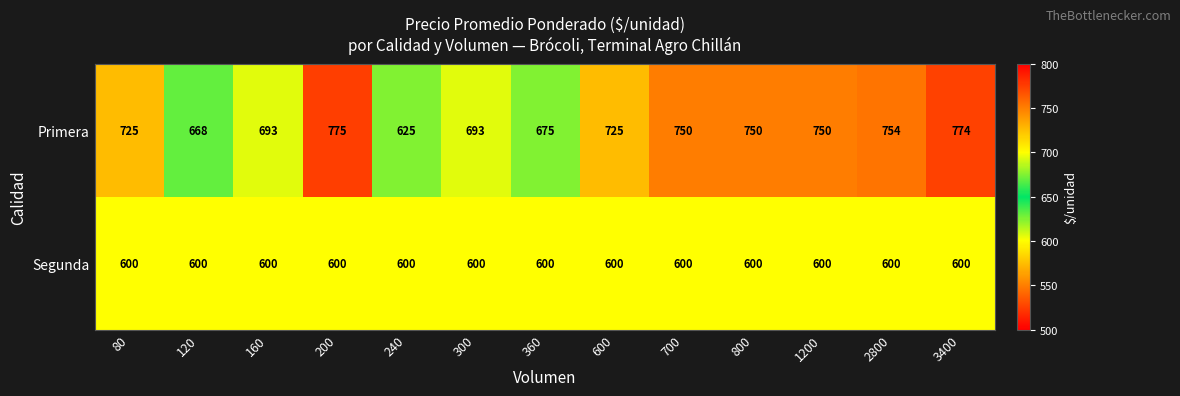

Reading left to right, what are all the values shown in this chart?

Primera: 80=725	120=668	160=693	200=775	240=625	300=693	360=675	600=725	700=750	800=750	1200=750	2800=754	3400=774
Segunda: 80=600	120=600	160=600	200=600	240=600	300=600	360=600	600=600	700=600	800=600	1200=600	2800=600	3400=600